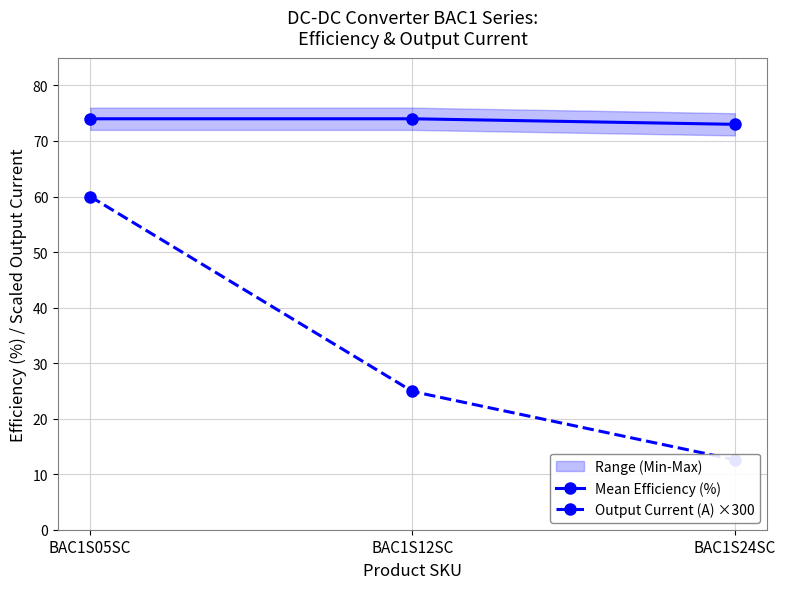

Which category has the lowest value across all series?

BAC1S24SC